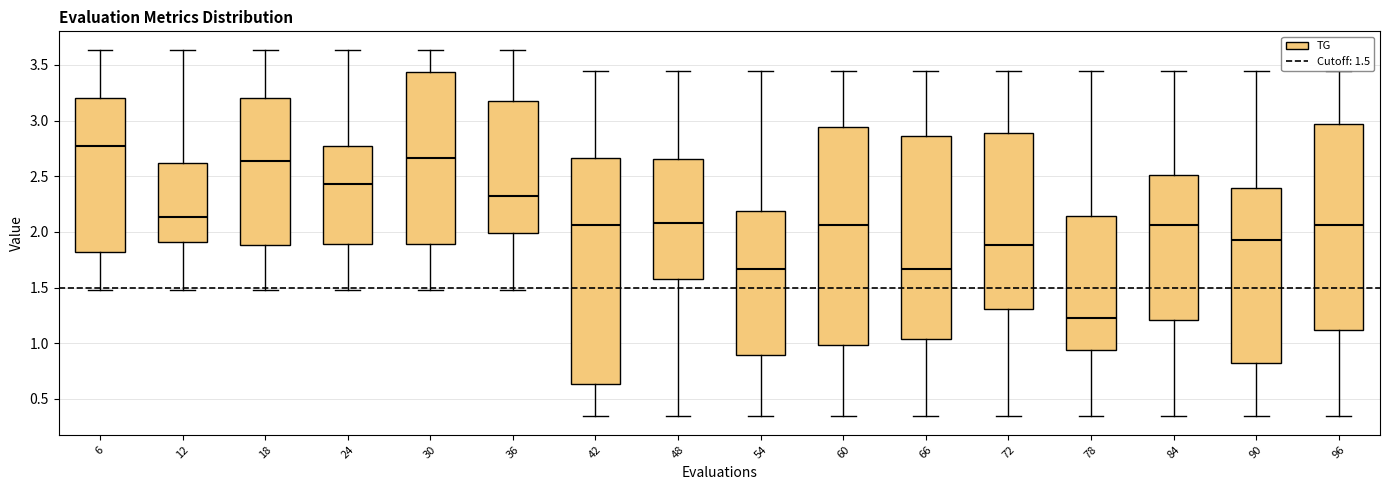

Comparing the boxes themselves (not the whiskers), which one is the tallest?

42